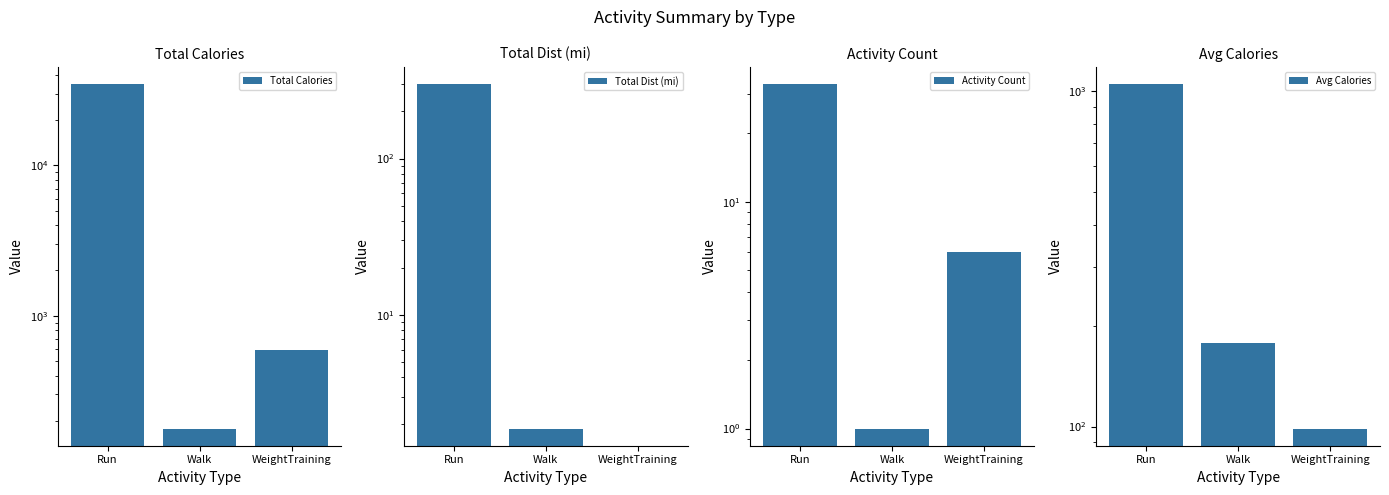

Are the bars horizontal?

No